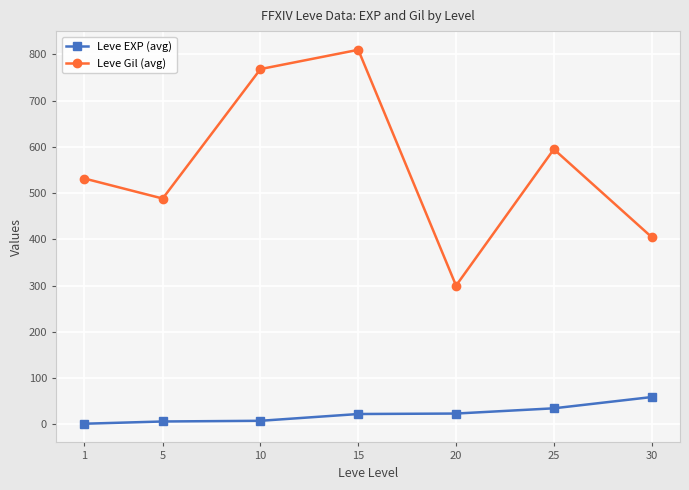

What is the sum of all Leve Gil (avg) values?

3898.3